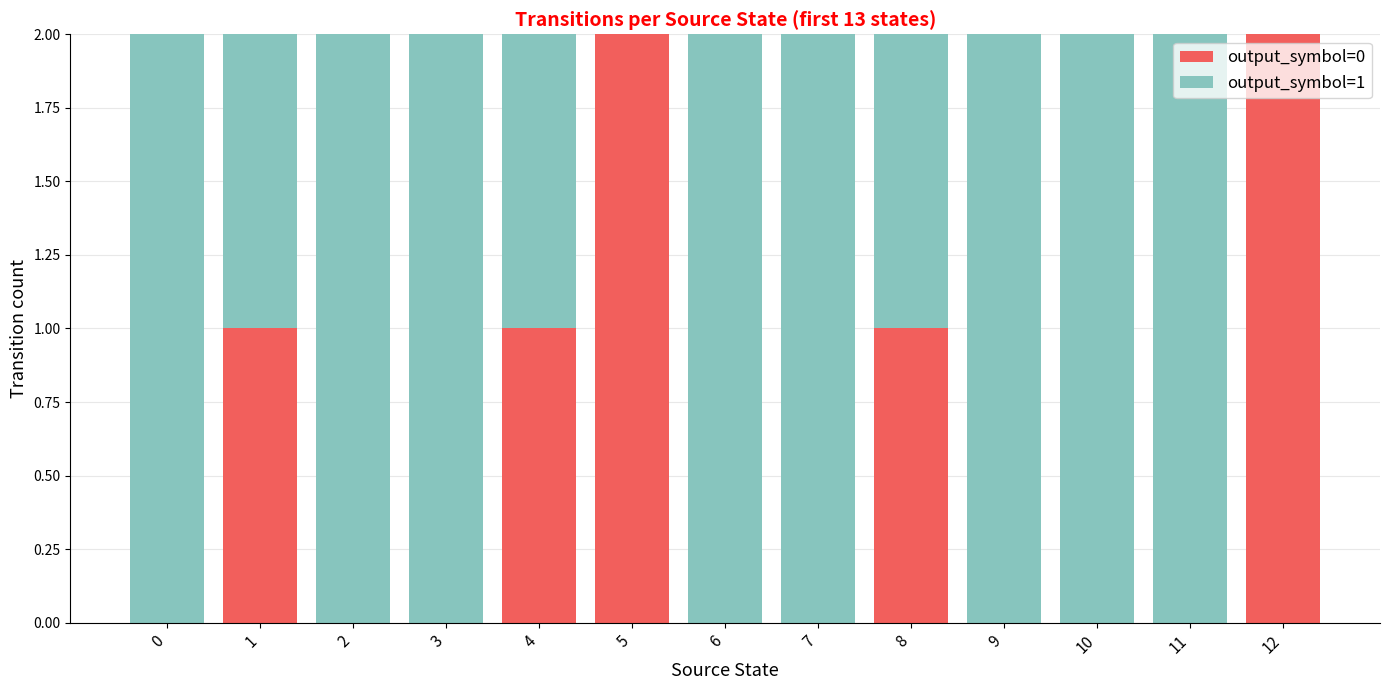

How many series are shown in this chart?

2